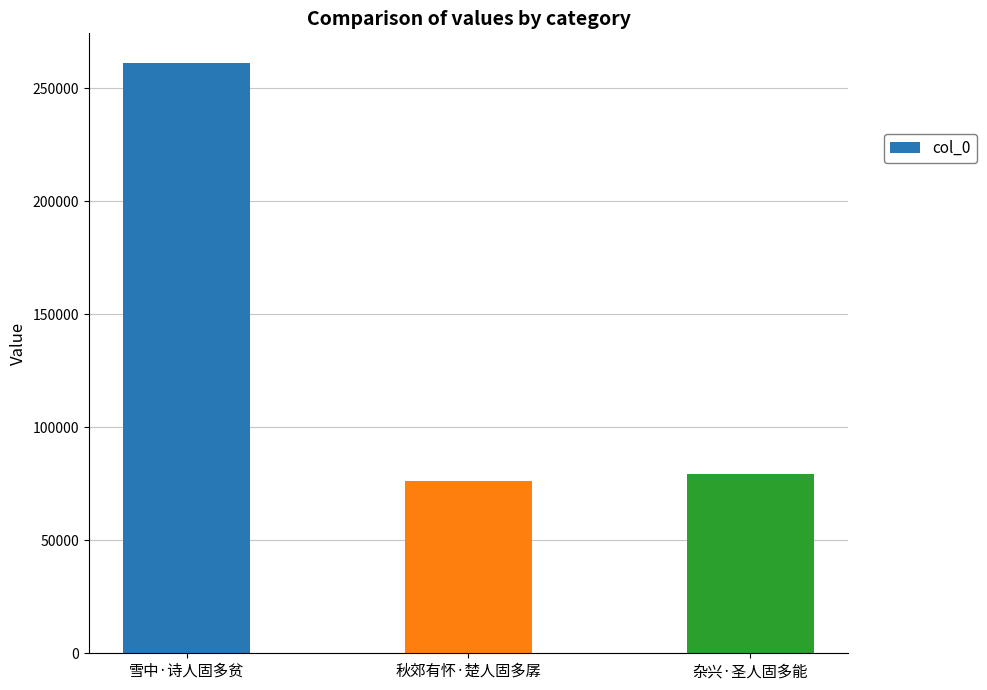

Rank the categories by value from highest to lowest.

雪中·诗人固多贫, 杂兴·圣人固多能, 秋郊有怀·楚人固多孱